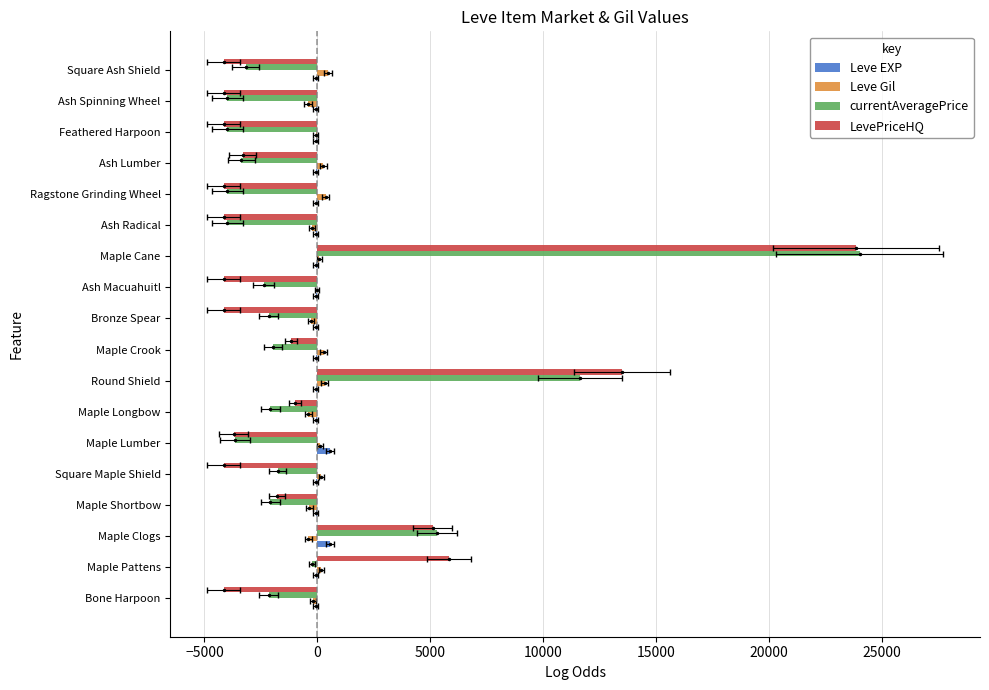

What is the value of the Leve EXP bar at the 10th from the left?

-68.9